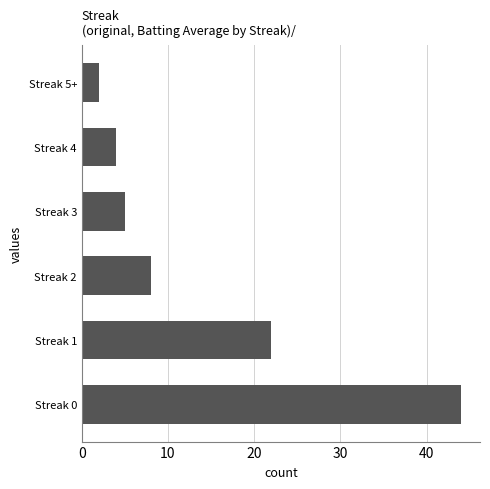

Is it true that the value at Streak 5+ is 2?

True